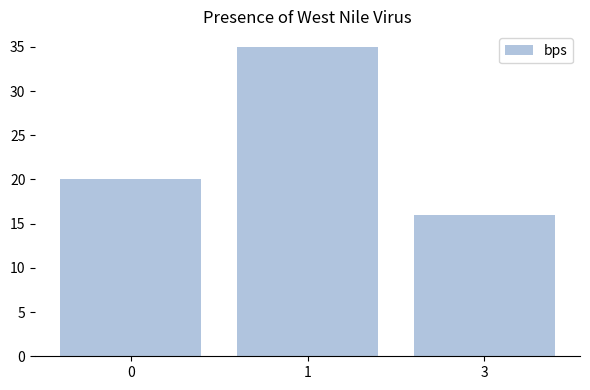

What is the change in value from 0 to 1?

+15